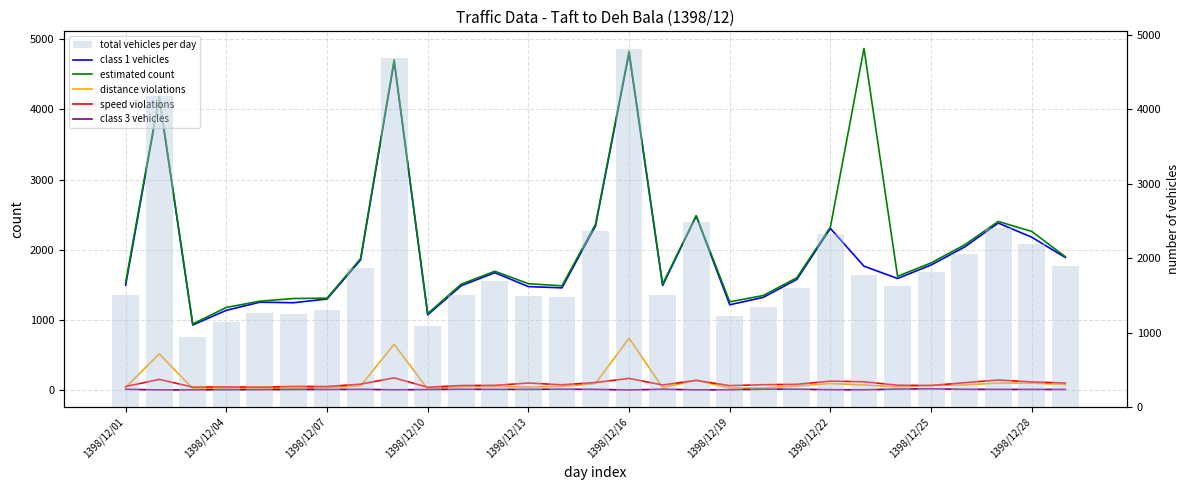

Between 11 and 15, which is larger?

15